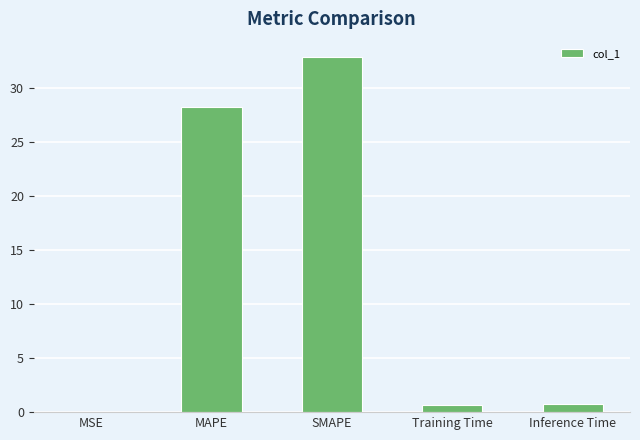

What is the approximate value at SMAPE?

32.9